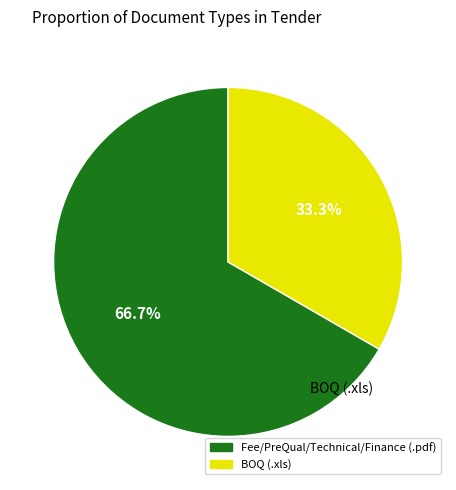

Which slice represents more than half of the pie?

Fee/PreQual/Technical/Finance (.pdf)